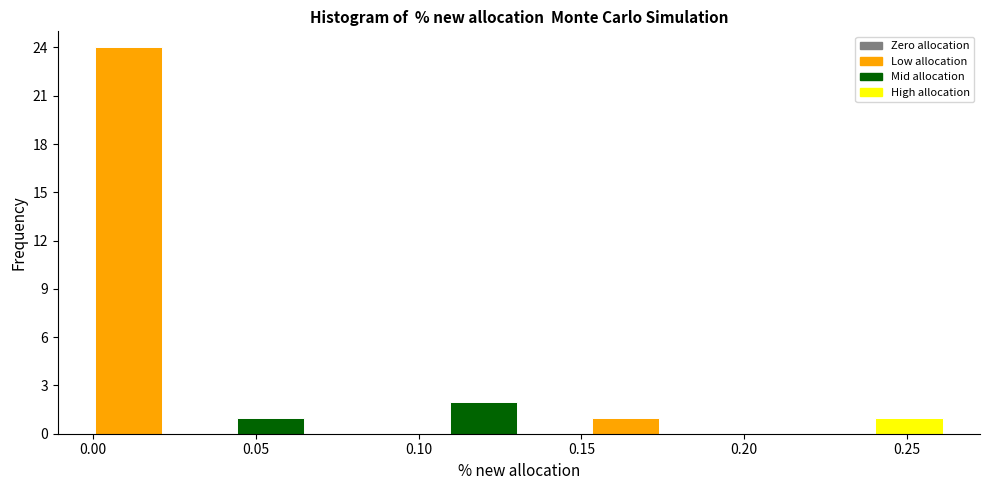

What is the height of the bar covering 0.045 to 0.065 on the x-axis? Neither the bar edges nor the heights are printed on the chart, so give them approximately, as read against the axes.

1